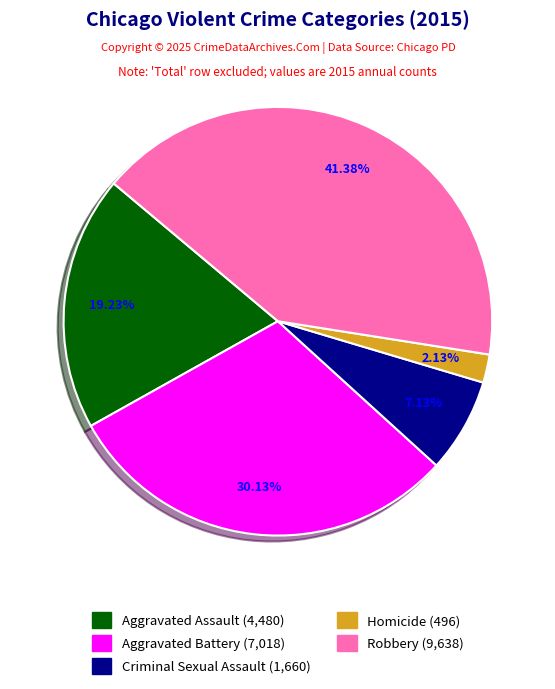

To the nearest percent, what is the difference between the largest and smallest slice percentages?

39%